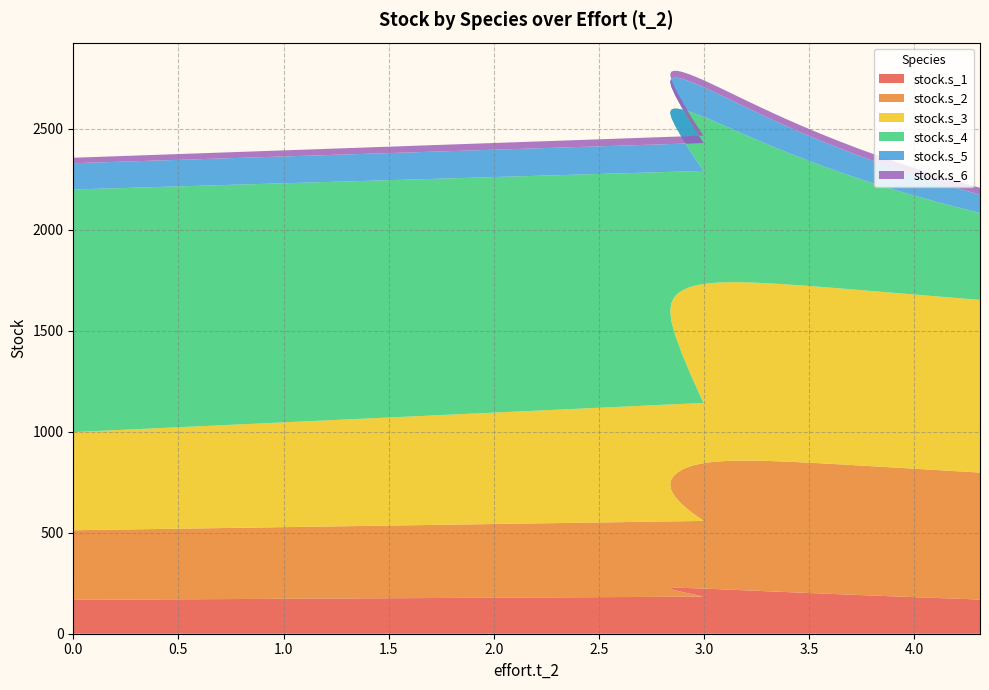

Reading right to left, transcribe all the data shown in this chart.

stock.s_1: 29=169.2	28=175.9	27=181.8	26=186.9	25=191.6	24=195.7	23=199.5	22=202.9	21=206.1	20=209.0	19=211.6	18=214.1	17=216.4	16=218.5	15=220.4	14=222.1	13=223.7	12=225.0	11=226.1	10=226.9	9=227.2	8=227.0	7=226.0	6=223.9	5=220.4	4=215.0	3=207.3	2=196.9	1=183.6	0=167.6
stock.s_2: 29=628.5	28=632.7	27=636.1	26=639.0	25=641.3	24=643.1	23=644.5	22=645.4	21=645.7	20=645.4	19=644.5	18=642.9	17=640.4	16=637.0	15=632.5	14=626.7	13=619.5	12=610.6	11=599.8	10=587.0	9=572.0	8=554.7	7=535.0	6=512.8	5=488.5	4=462.1	3=434.1	2=404.8	1=374.8	0=344.6
stock.s_3: 29=854.8	28=859.1	27=862.7	26=865.9	25=868.7	24=871.2	23=873.5	22=875.5	21=877.4	20=879.1	19=880.6	18=882.0	17=883.3	16=884.5	15=885.6	14=886.5	13=887.2	12=887.6	11=887.6	10=886.9	9=885.0	8=881.0	7=873.4	6=860.1	5=837.4	4=801.2	3=747.1	2=673.8	1=584.1	0=485.9
stock.s_4: 29=430.3	28=462.5	27=493.1	26=522.5	25=550.7	24=577.9	23=604.1	22=629.4	21=654.0	20=677.8	19=701.1	18=723.7	17=745.9	16=767.7	15=789.1	14=810.2	13=831.1	12=852.0	11=872.8	10=893.7	9=914.9	8=936.6	7=959.2	6=982.9	5=1008.4	4=1036.5	3=1068.2	2=1105.0	1=1148.6	0=1201.1
stock.s_5: 29=90.3	28=97.1	27=103.1	26=108.5	25=113.3	24=117.7	23=121.6	22=125.2	21=128.5	20=131.5	19=134.3	18=136.9	17=139.2	16=141.5	15=143.5	14=145.4	13=147.2	12=148.8	11=150.2	10=151.4	9=152.4	8=153.1	7=153.4	6=153.2	5=152.3	4=150.7	3=147.9	2=143.9	1=138.1	0=130.0
stock.s_6: 29=34.3	28=34.3	27=34.4	26=34.4	25=34.4	24=34.4	23=34.4	22=34.4	21=34.4	20=34.4	19=34.4	18=34.4	17=34.4	16=34.4	15=34.4	14=34.4	13=34.4	12=34.4	11=34.4	10=34.4	9=34.5	8=34.4	7=34.5	6=34.2	5=34.7	4=33.9	3=35.2	2=33.1	1=36.4	0=27.1